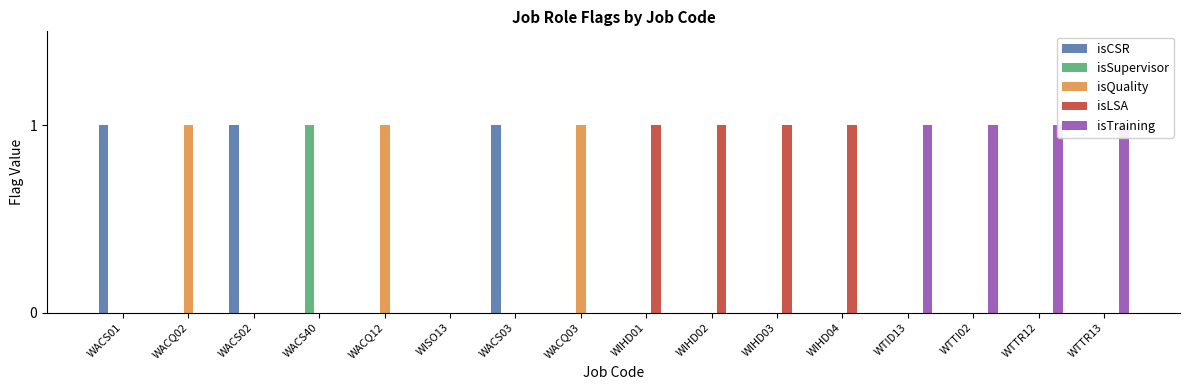

What position from the left is WISO13?

6